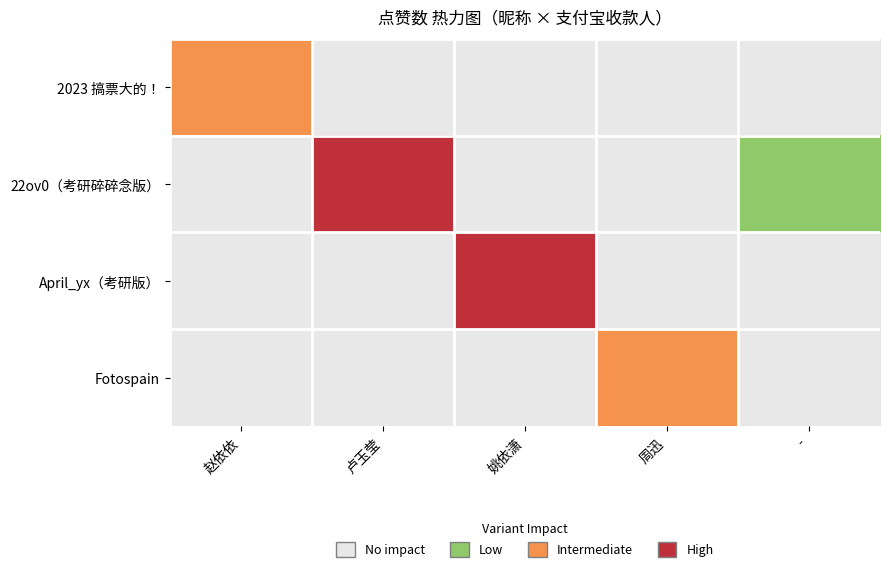

Reading left to right, list all the values displayed in this chart.

2023 搞票大的！: 赵依依=2	卢玉莹=0	姚依潇=0	周迅=0	-=0
22ov0（考研碎碎念版）: 赵依依=0	卢玉莹=3	姚依潇=0	周迅=0	-=1
April_yx（考研版）: 赵依依=0	卢玉莹=0	姚依潇=3	周迅=0	-=0
Fotospain: 赵依依=0	卢玉莹=0	姚依潇=0	周迅=2	-=0